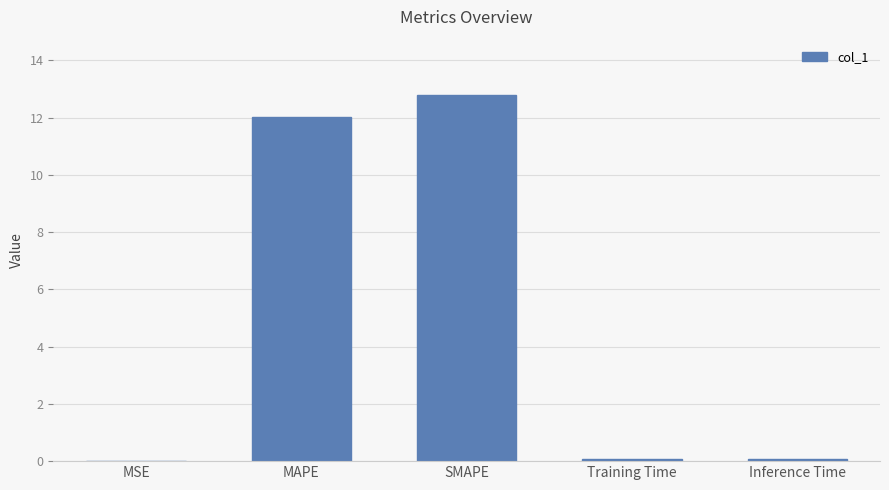

Count the number of categories in the chart.

5